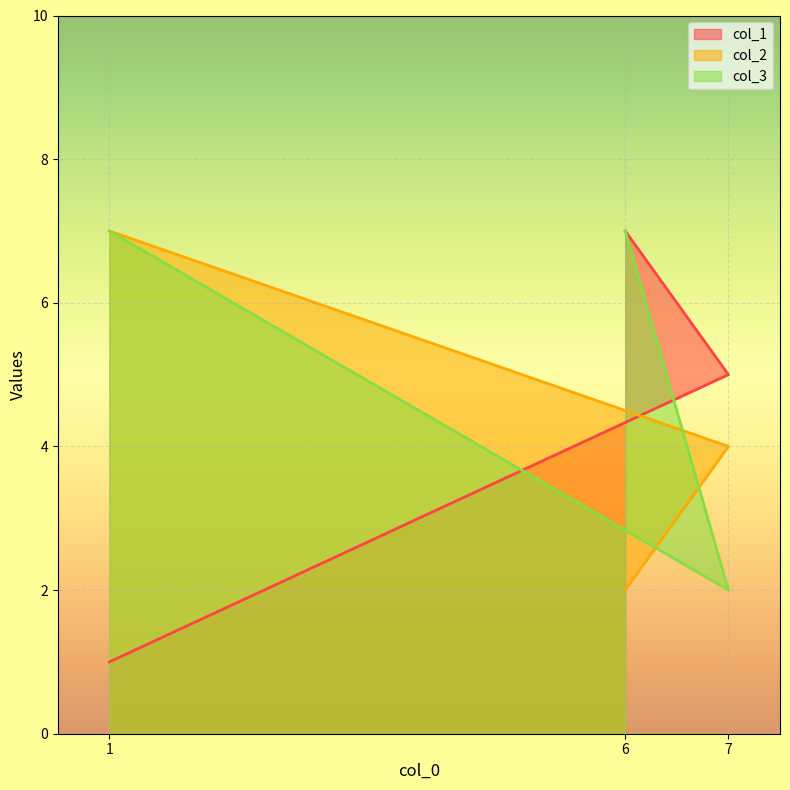

At which category is the sum across all series the highest?

6